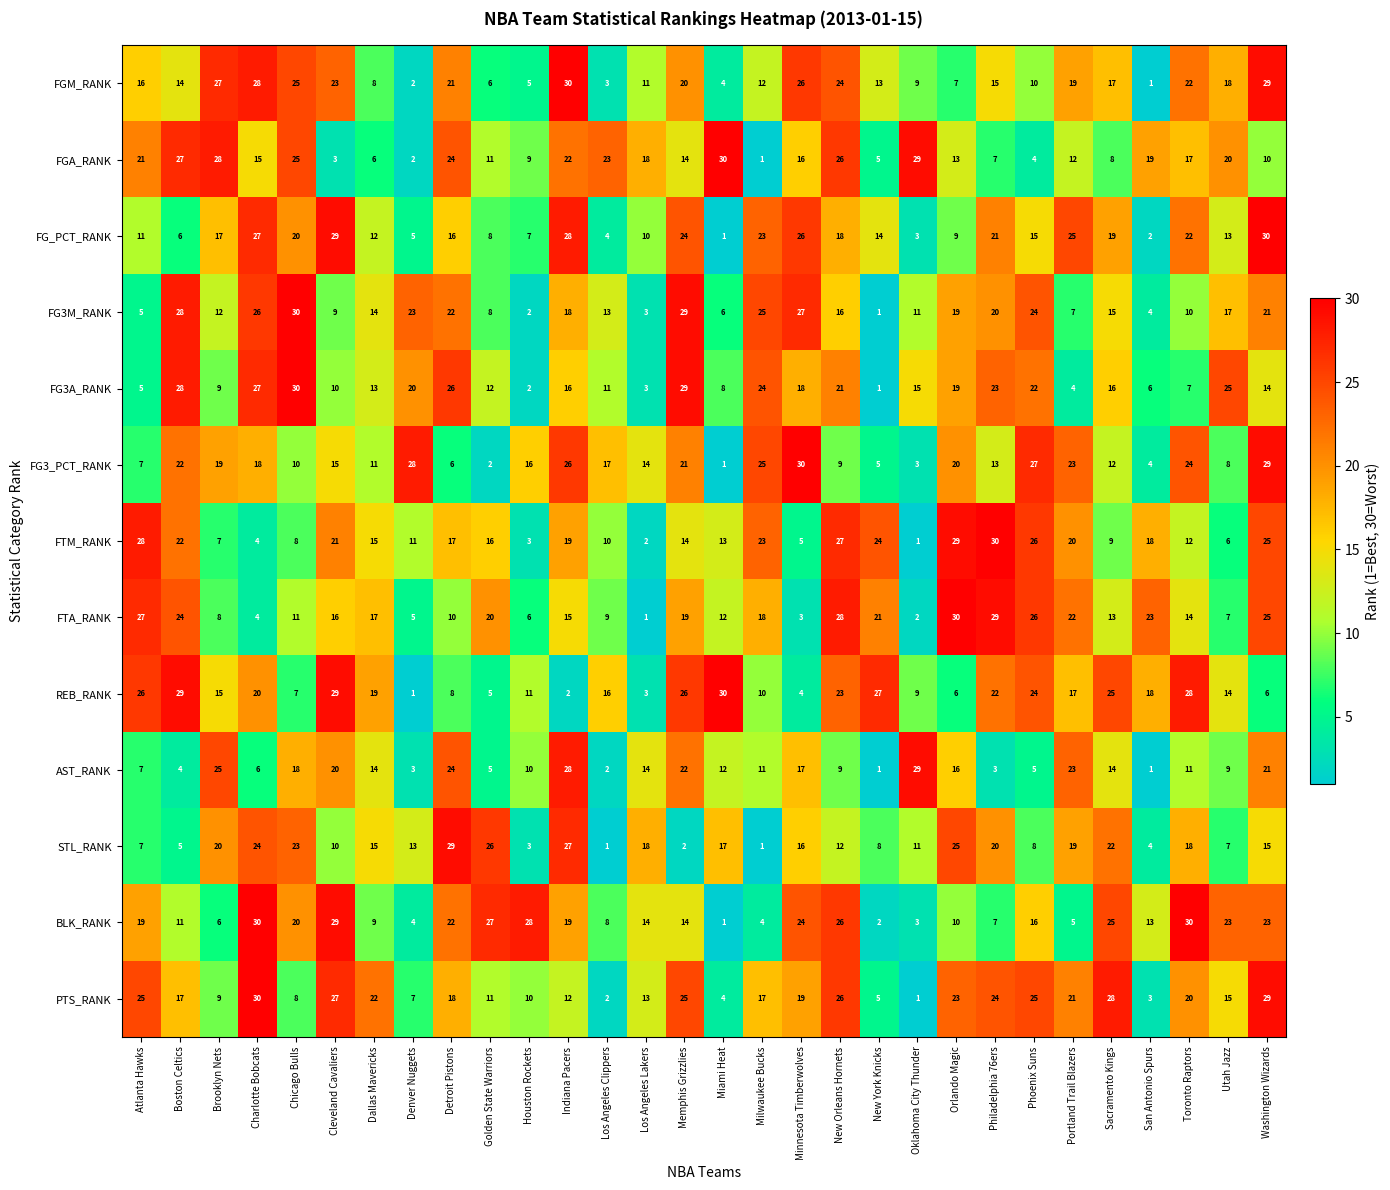

At which label does FGM_RANK reach its minimum?

San Antonio Spurs